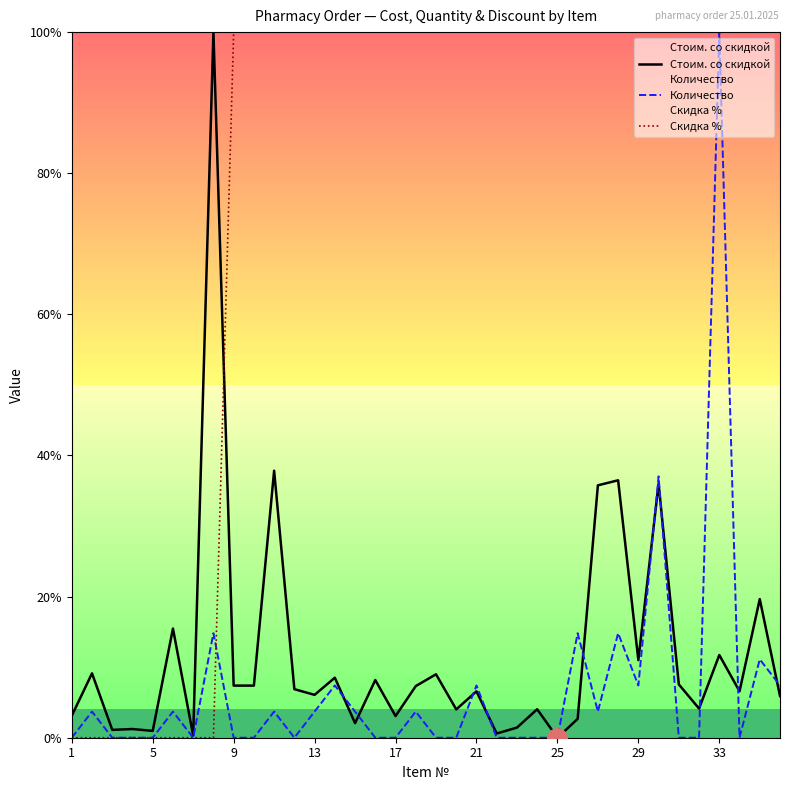

Does the chart display data point markers on the line(s)?

No